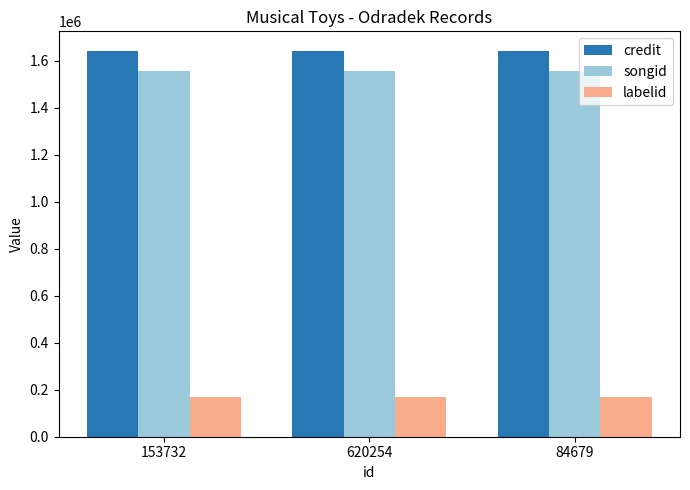

How many data points does each series have?

3